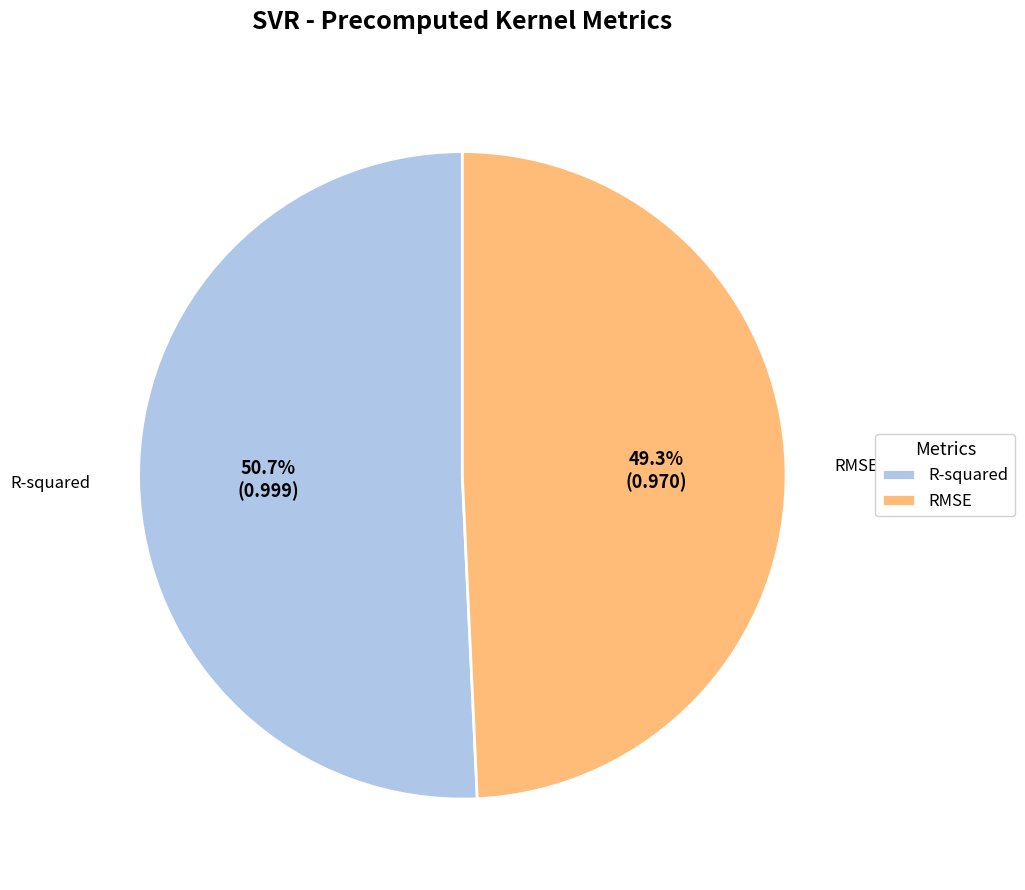

What percentage is the RMSE slice, to the nearest percent?

49%